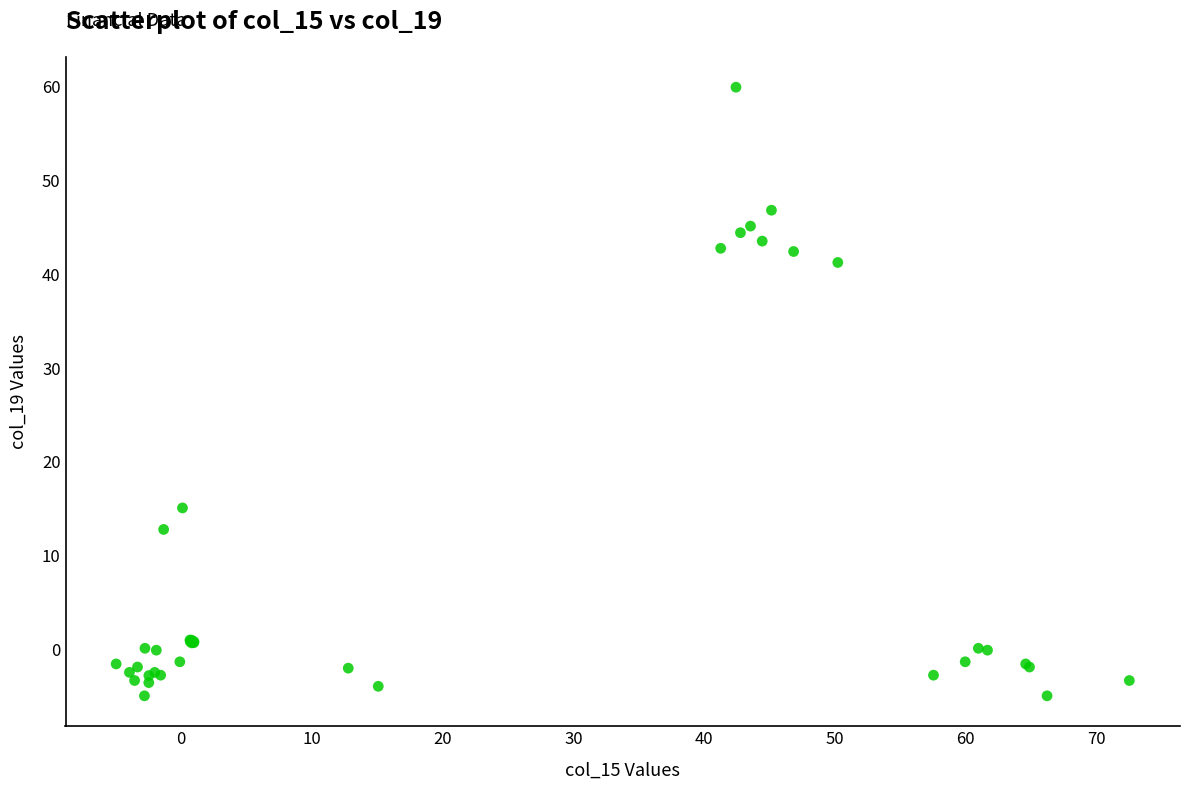

What Y value in the scatter plot is closest to 27?

15.1